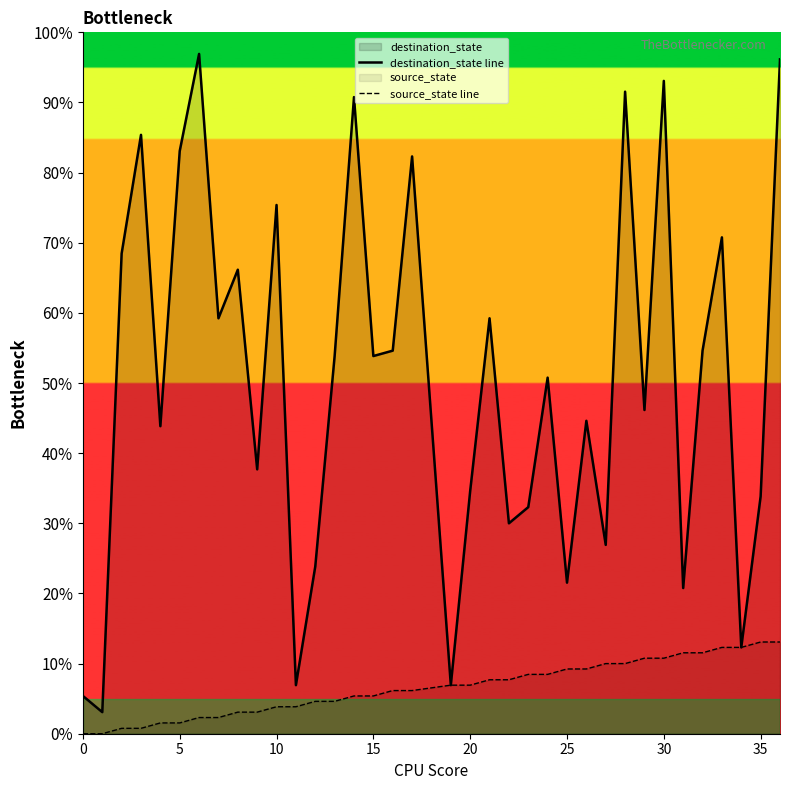

Does the chart have visible grid lines?

No